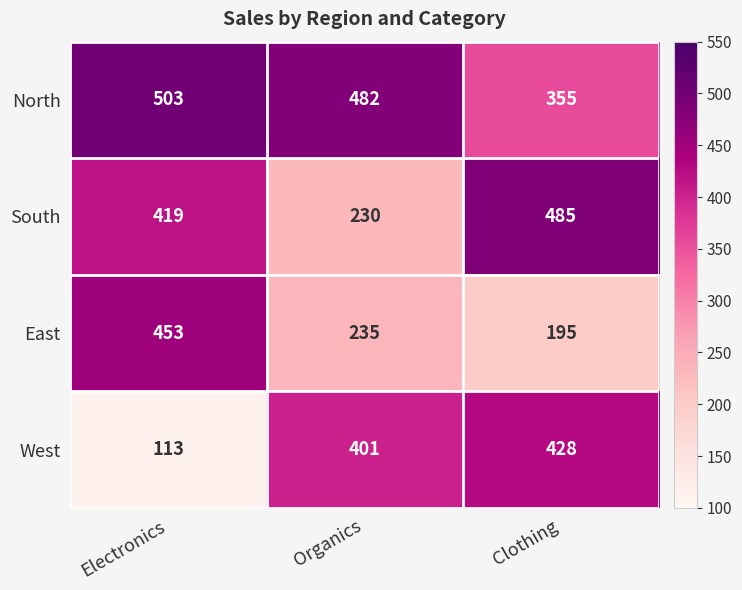

Count the number of categories in the chart.

3